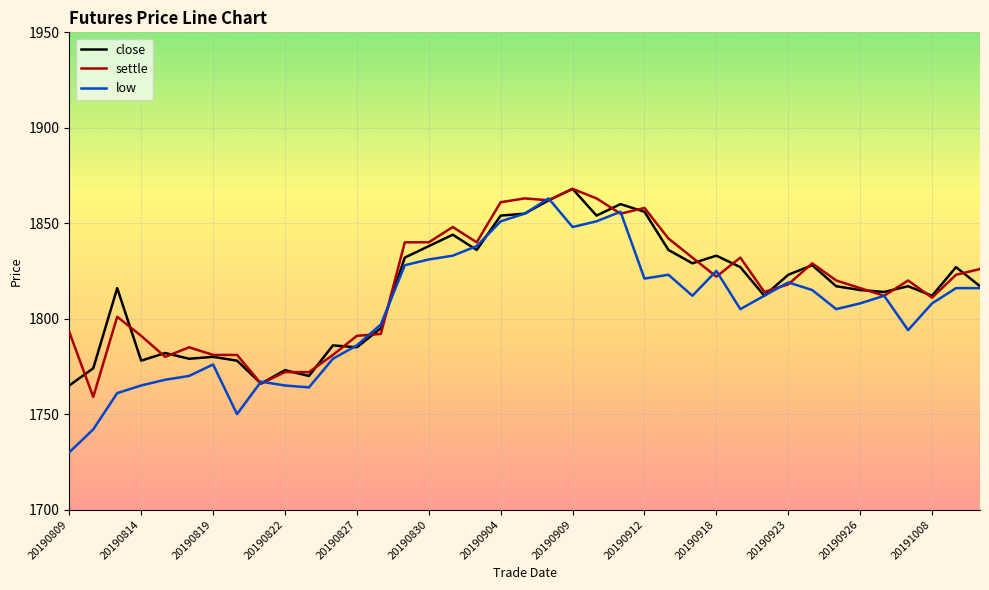

What is the highest value of the settle series?

1868